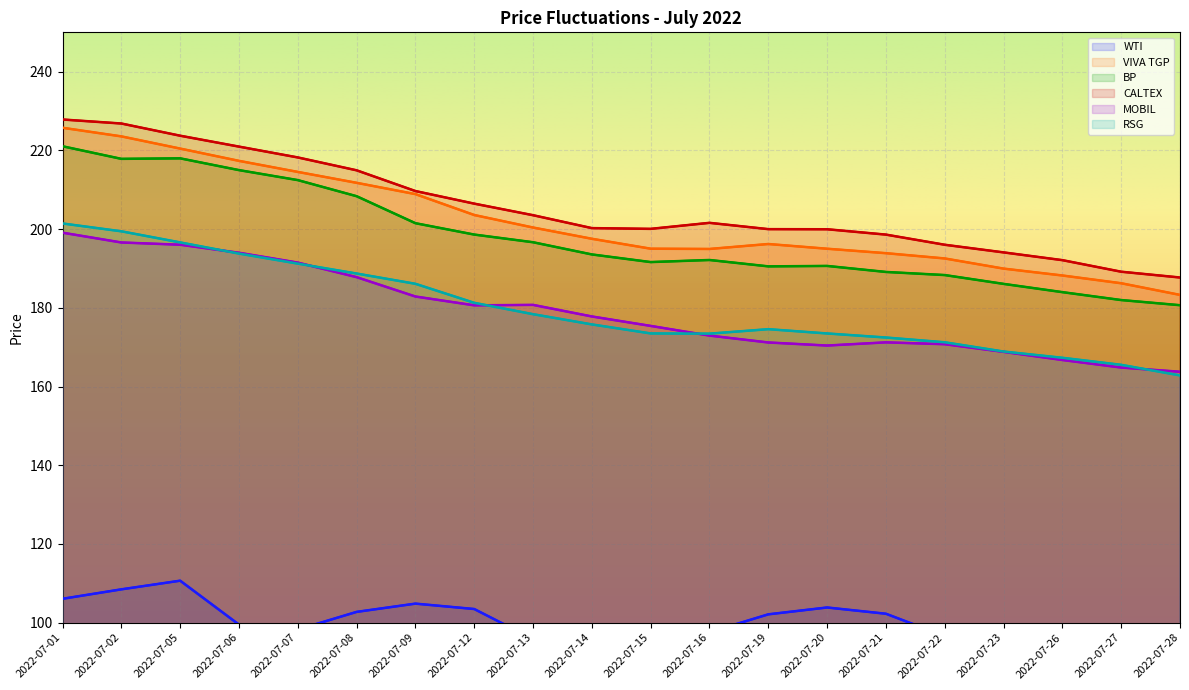

How many interior local peaks does the WTI series have?

4